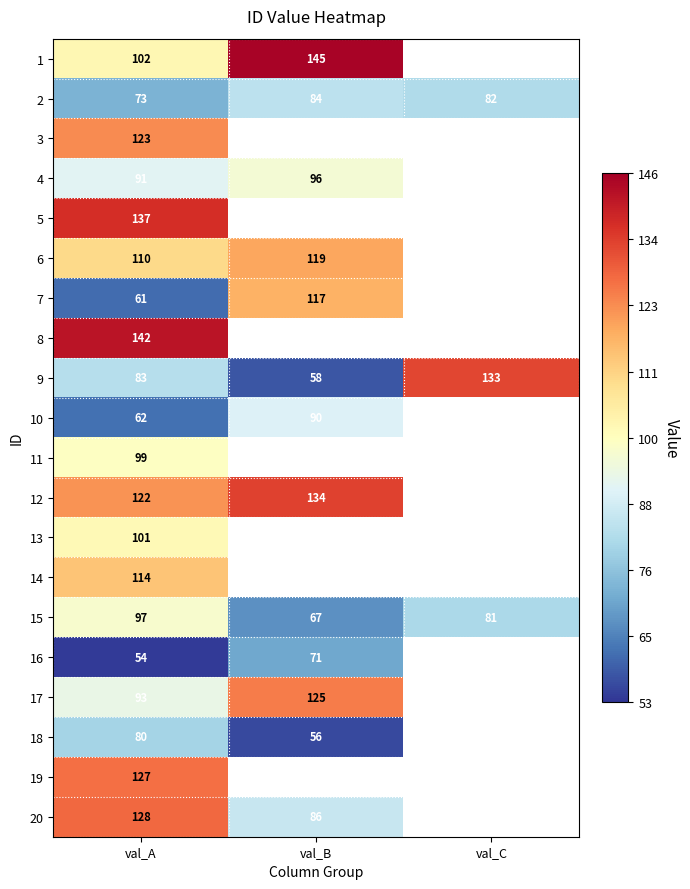

Is the value of 14 at val_A greater than the value of 15 at val_B?

Yes